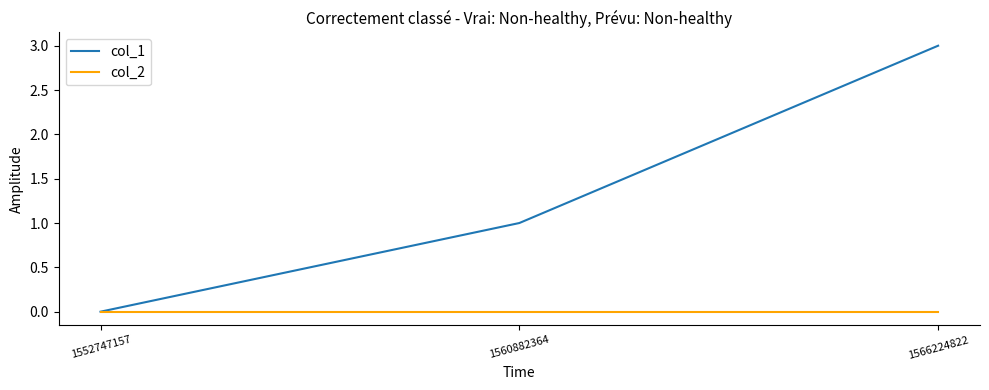

Reading left to right, what are all the values shown in this chart?

col_1: 1552747157=0	1560882364=1	1566224822=3
col_2: 1552747157=0	1560882364=0	1566224822=0